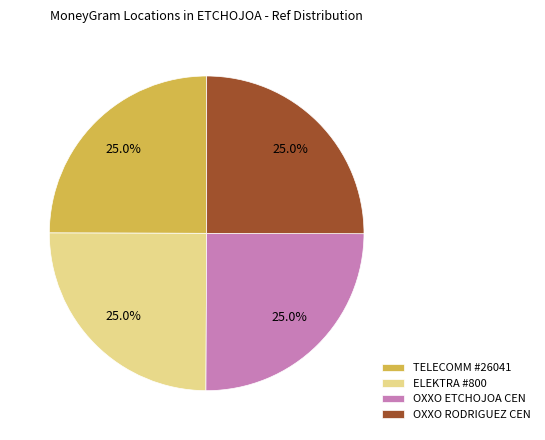

Approximately how many times larger is the value at TELECOMM #26041 compared to ELEKTRA #800?

1.0